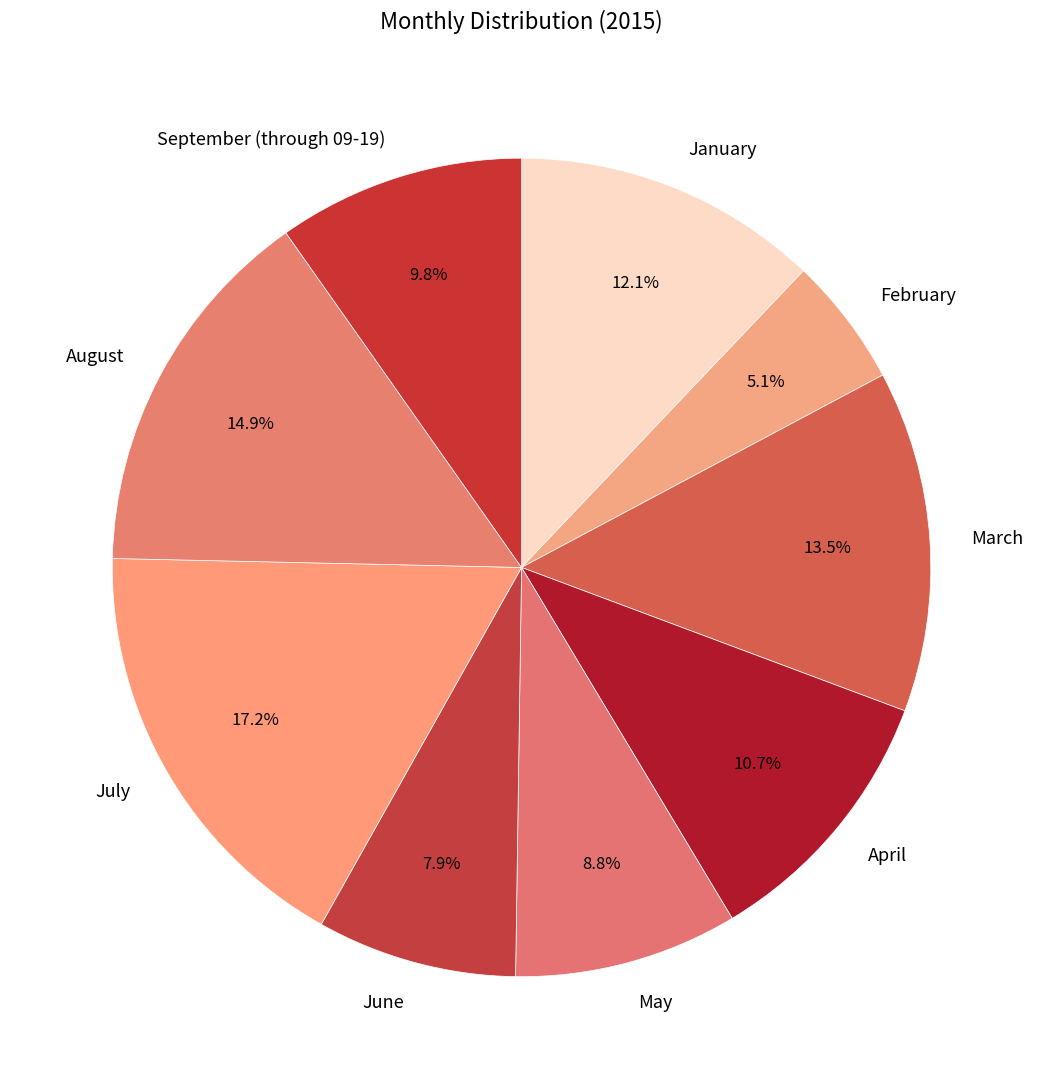

True or false: May accounts for 9% of the total.

True